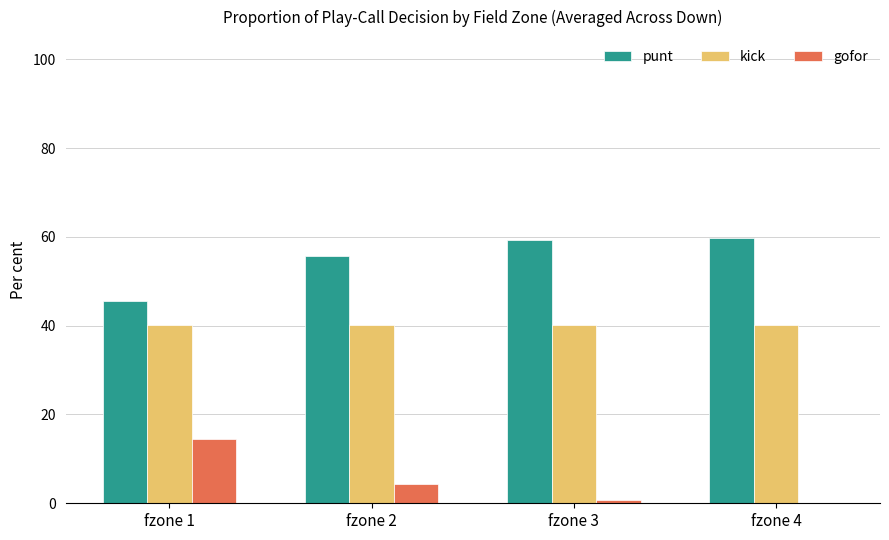

Is the value of punt at fzone 2 greater than the value of kick at fzone 3?

Yes